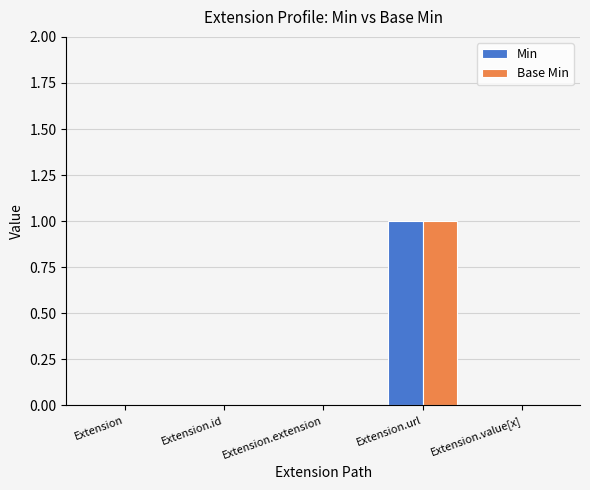

Reading left to right, transcribe all the data shown in this chart.

Min: 0	0	0	1	0
Base Min: 0	0	0	1	0